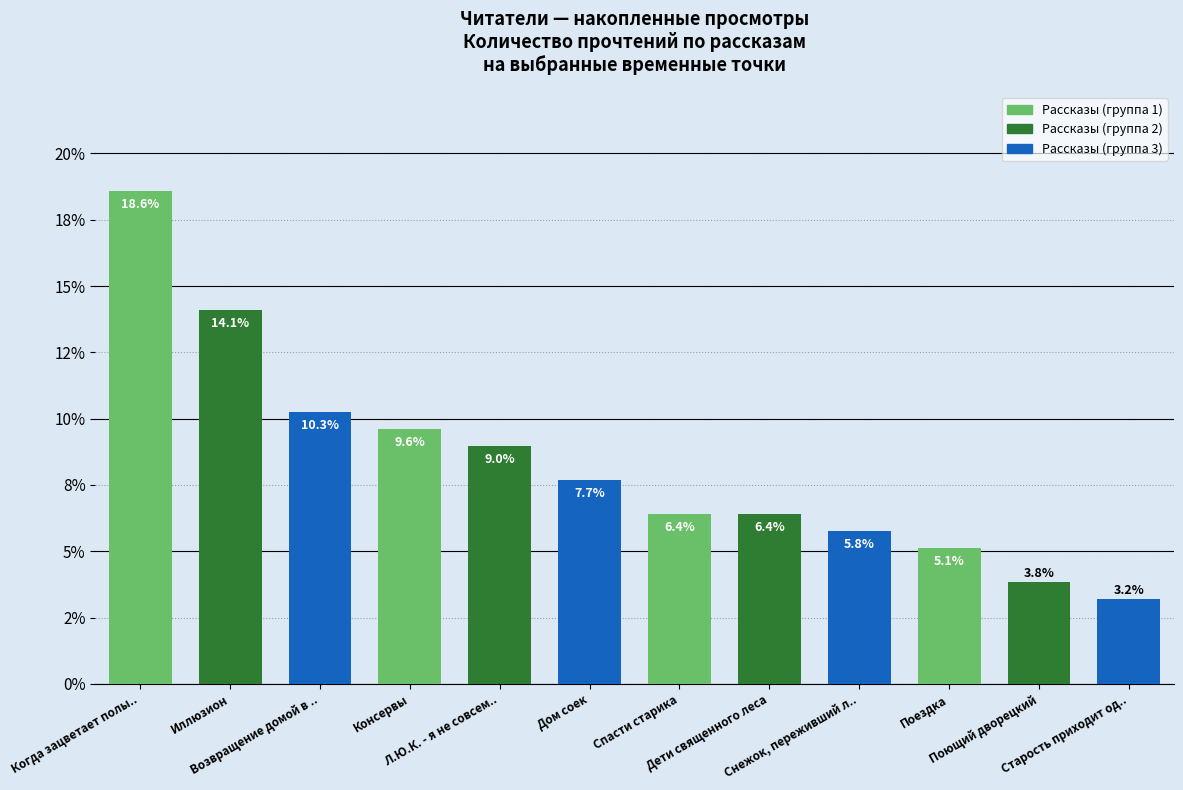

True or false: the data shows 14.1 at Иллюзион.

True